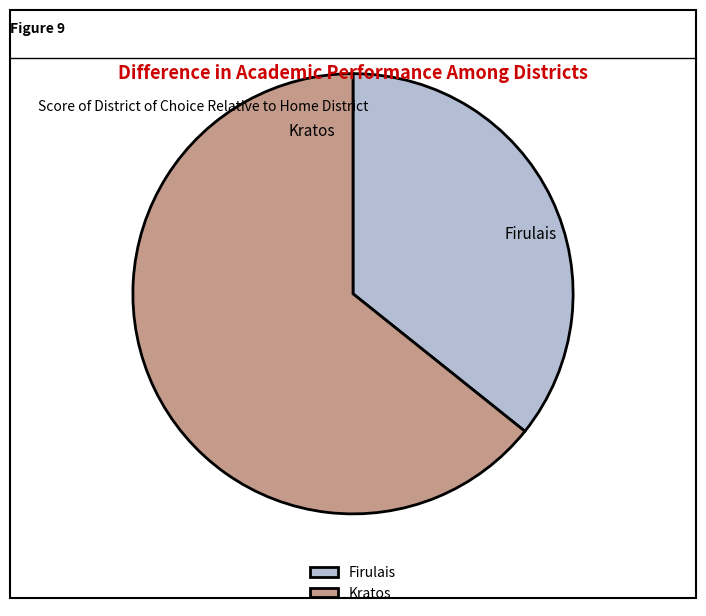

Does Firulais account for over 50% of the chart?

No